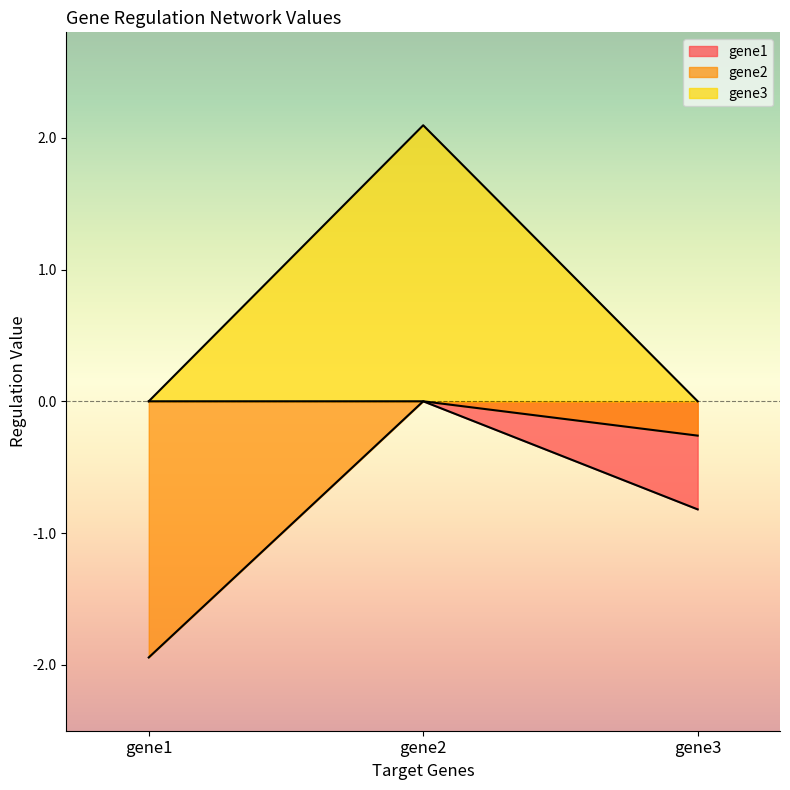

How many positive values does the gene3 series have?

1